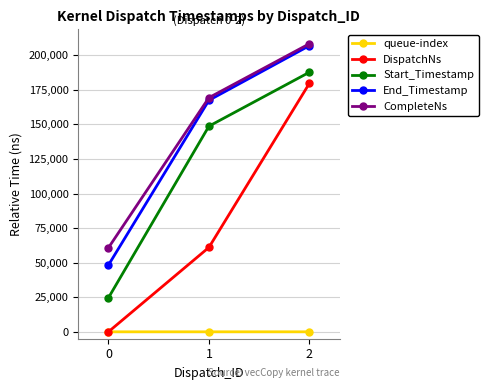

What is the value of the CompleteNs point at the 3rd from the left?

208383